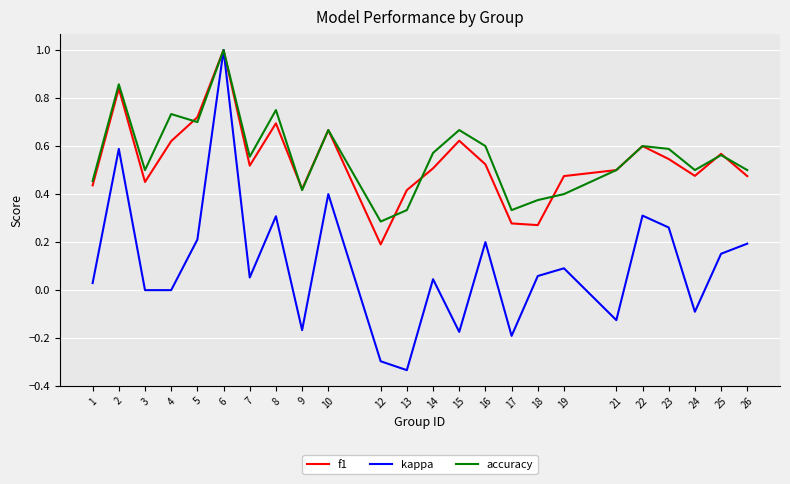

Which category has the lowest value in the kappa series?

13